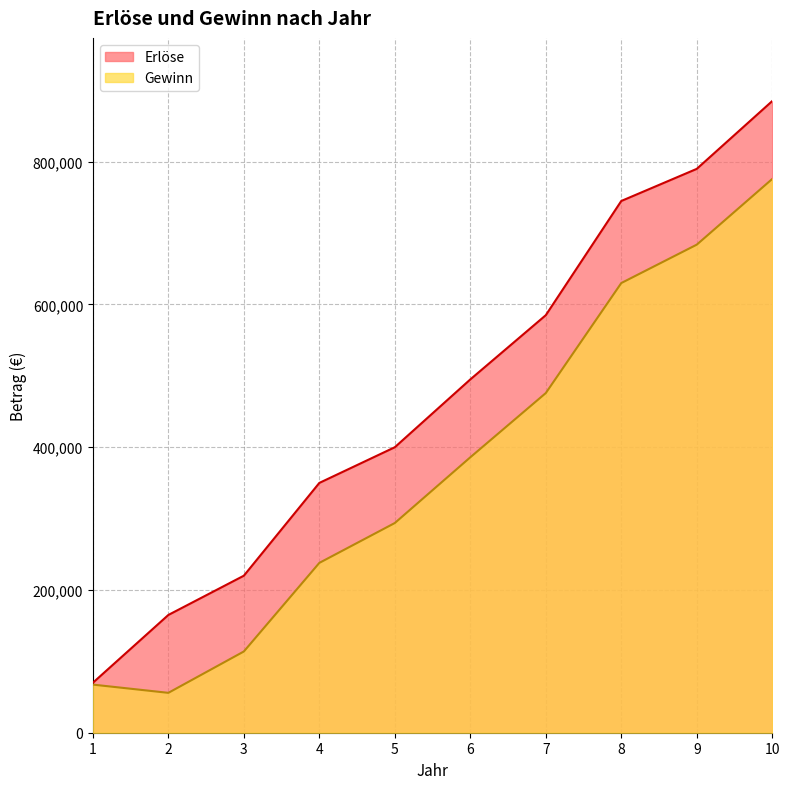

At how many categories does at least one series exceed 303274?

7